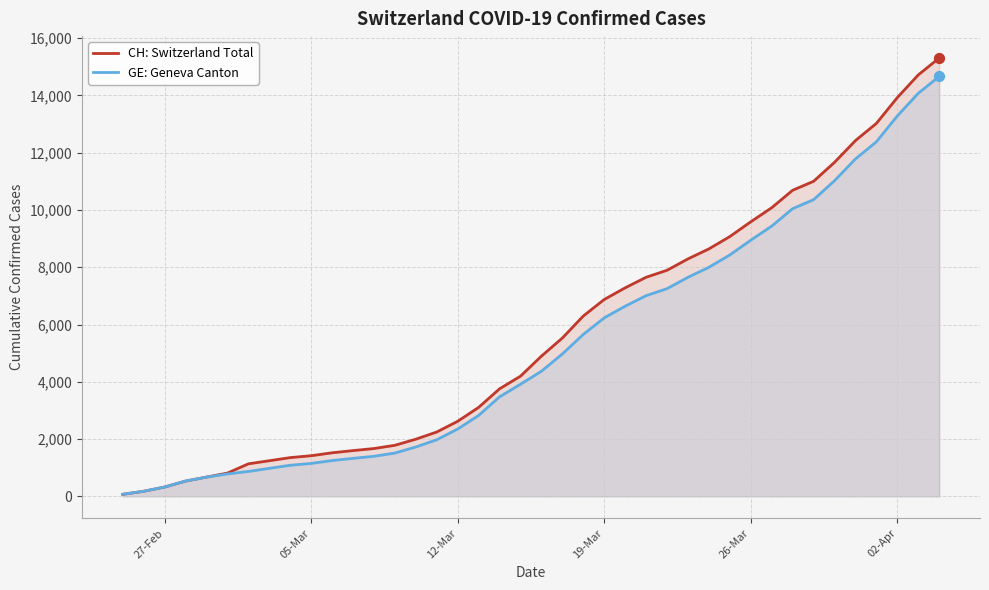

Which series has the largest total across all categories?

CH: Switzerland Total